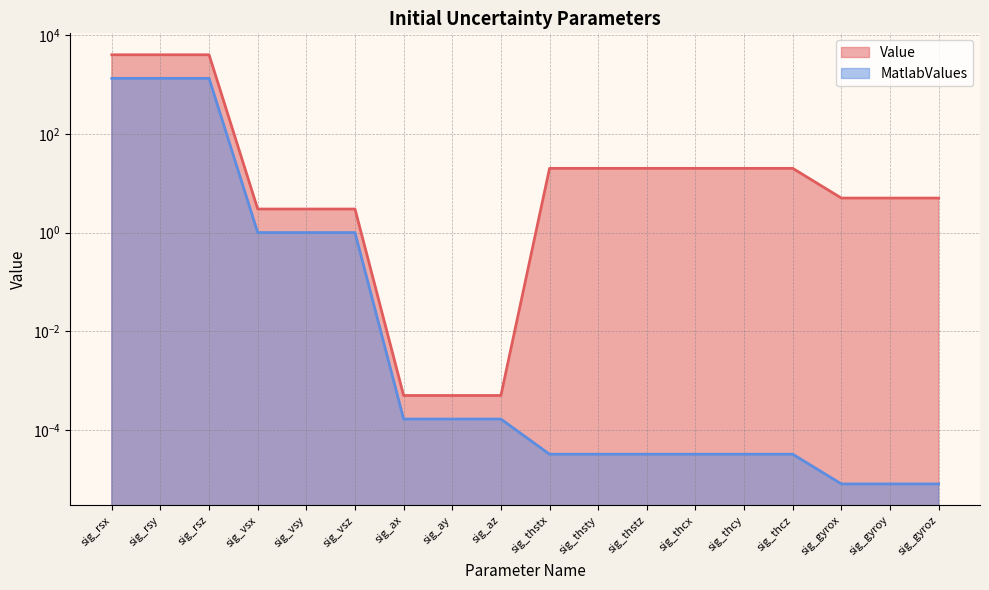

List the labels in order of value, largest first.

sig_rsx, sig_rsy, sig_rsz, sig_thstx, sig_thsty, sig_thstz, sig_thcx, sig_thcy, sig_thcz, sig_gyrox, sig_gyroy, sig_gyroz, sig_vsx, sig_vsy, sig_vsz, sig_ax, sig_ay, sig_az